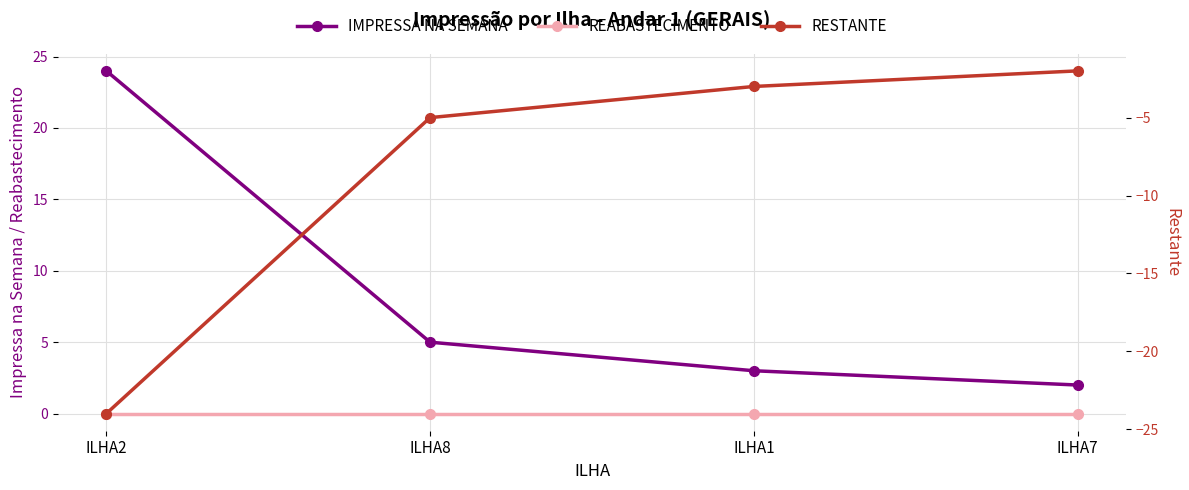

Reading right to left, extract all data points from this chart.

IMPRESSA NA SEMANA: ILHA7=2	ILHA1=3	ILHA8=5	ILHA2=24
REABASTECIMENTO: ILHA7=0	ILHA1=0	ILHA8=0	ILHA2=0
RESTANTE: ILHA7=-2	ILHA1=-3	ILHA8=-5	ILHA2=-24